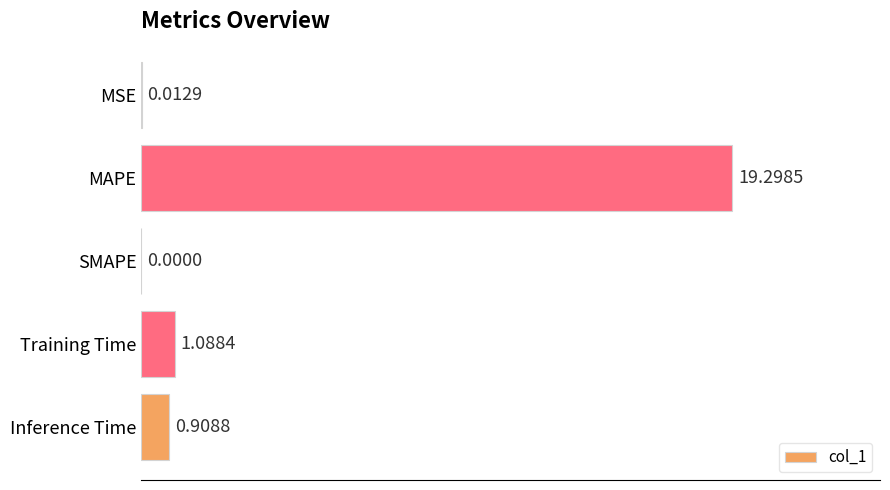

Which category has the highest value across all series?

MAPE